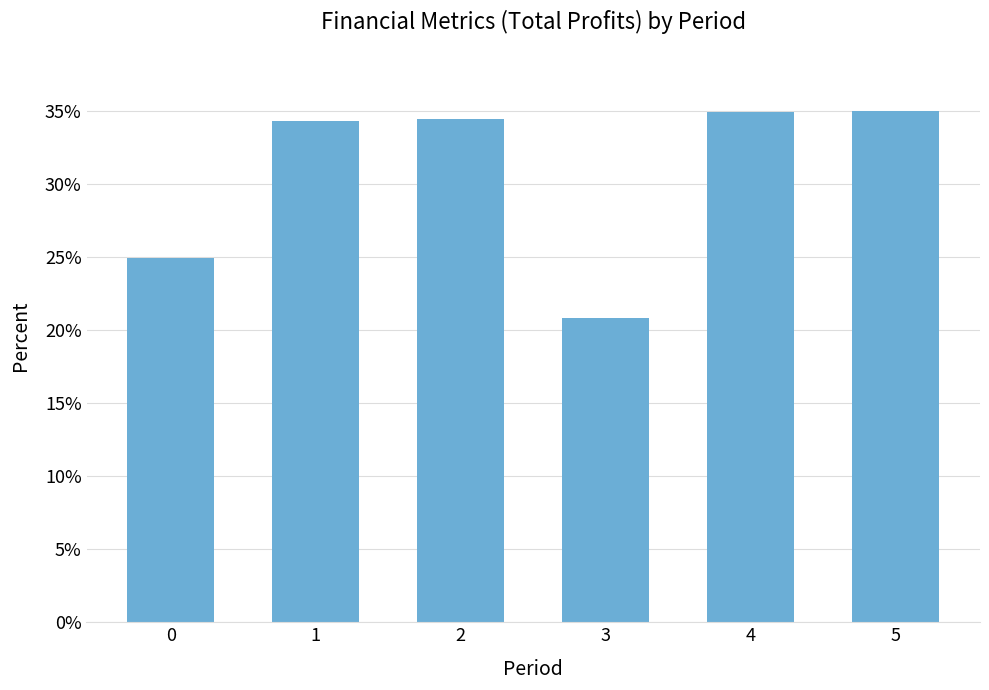

Are the bars grouped side by side (vs. stacked)?

No